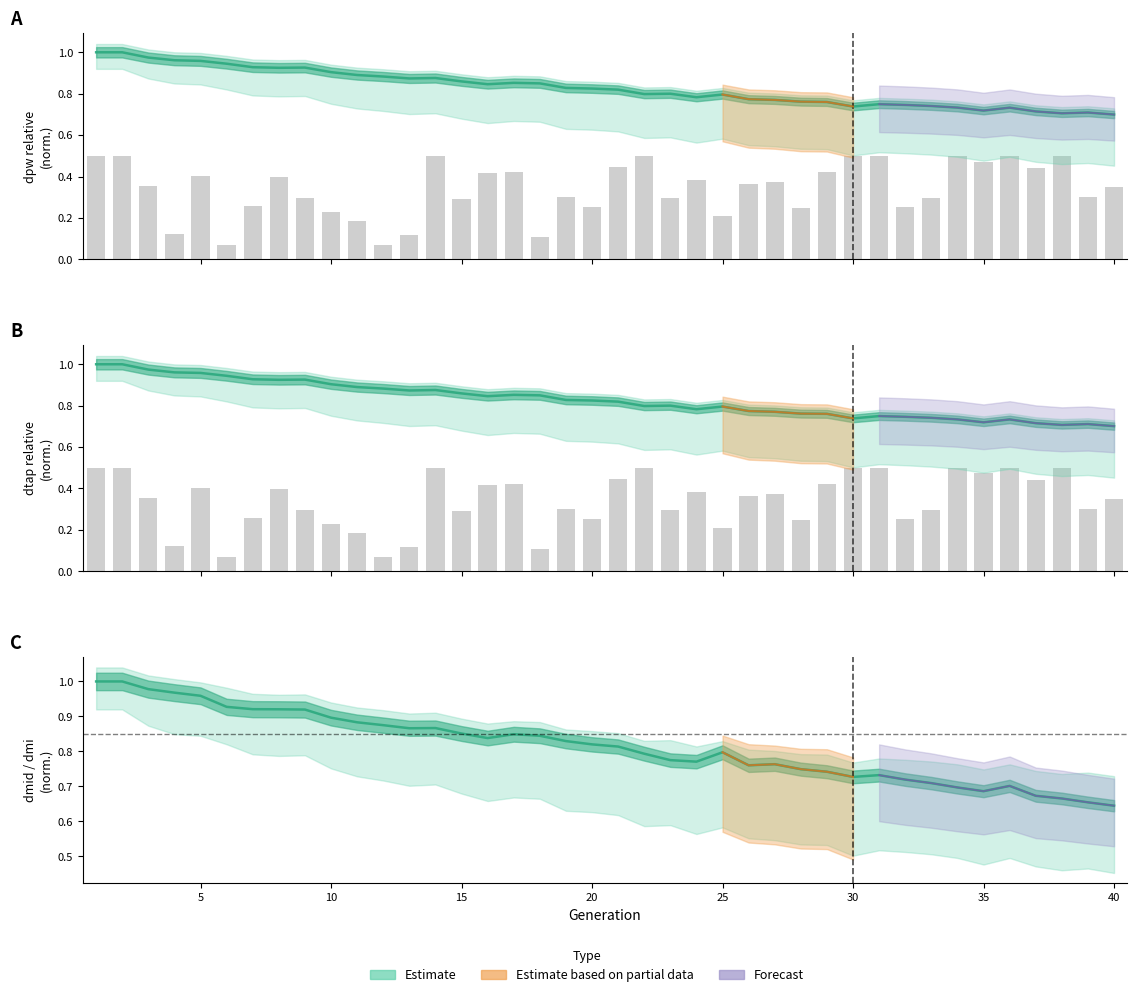

True or false: dtd has a value of 0.9 at 7.

True